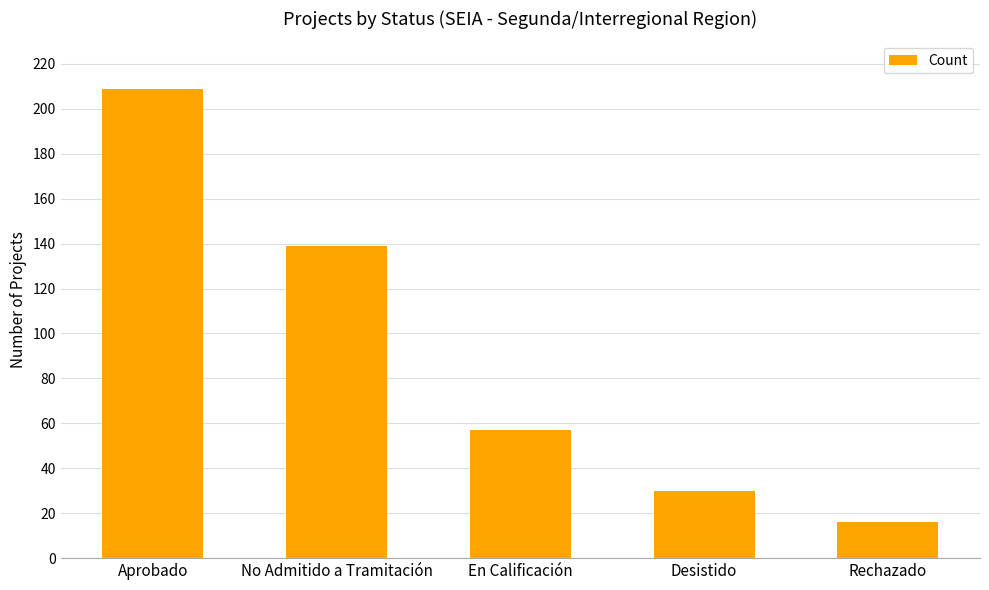

At which category does the chart reach its peak across all series?

Aprobado